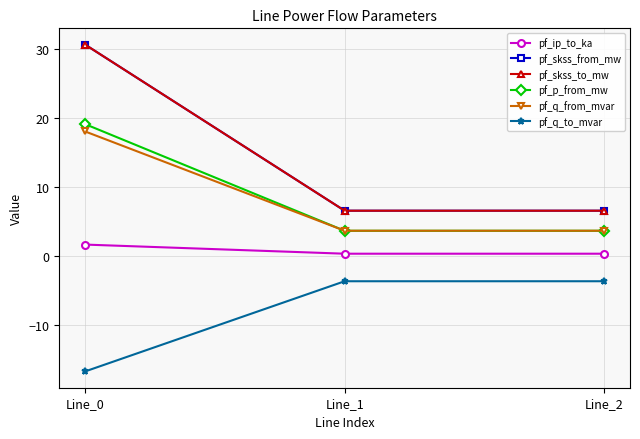

At which category is the sum across all series the highest?

Line_0